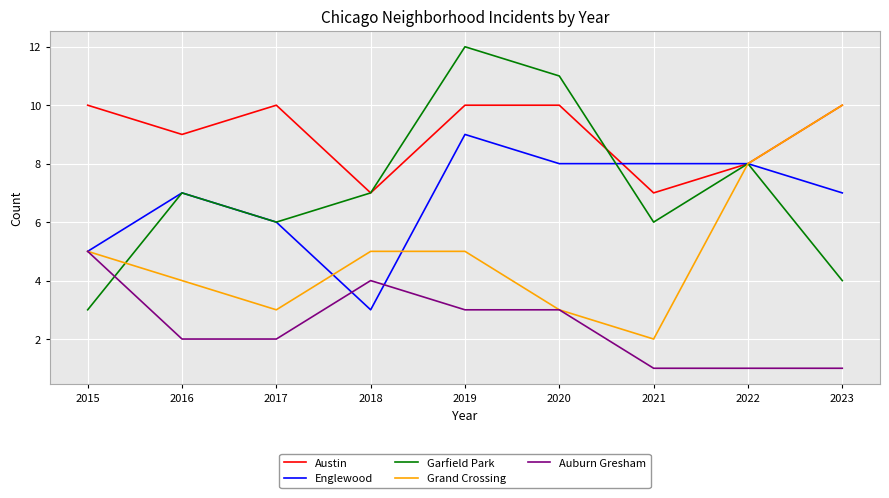

Which category has the highest value in the Grand Crossing series?

2023